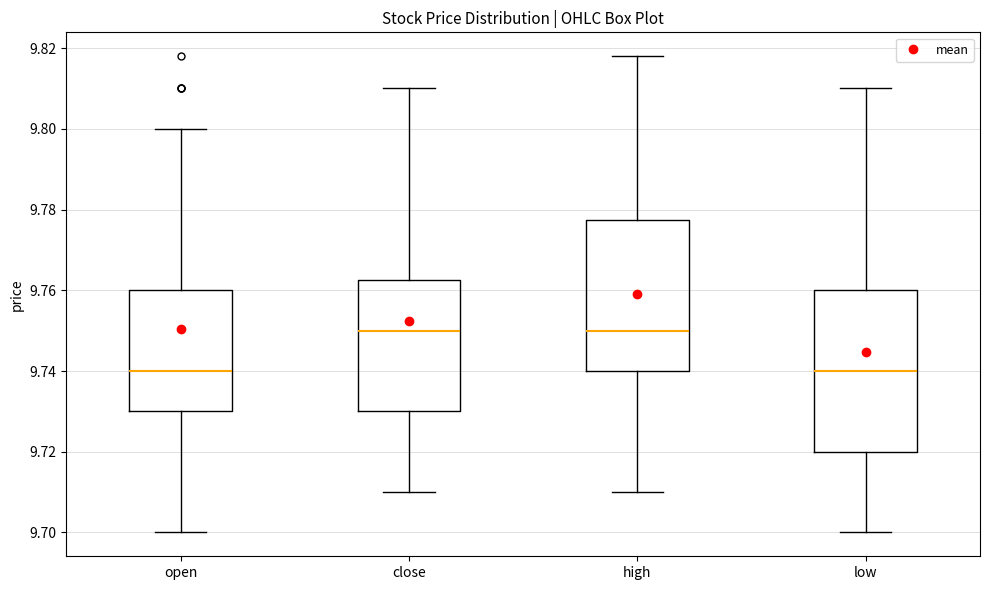

Reading left to right, transcribe this box plot: for each box, give where its median line is, the range the box spans, and where its two whiskers end, as read against the y-axis. The values are not printed on the chart, so give them approximately, as read against the axis.

open: median 9.740, box 9.730 to 9.760, whiskers 9.700 to 9.800
close: median 9.750, box 9.730 to 9.762, whiskers 9.710 to 9.810
high: median 9.750, box 9.740 to 9.778, whiskers 9.710 to 9.818
low: median 9.740, box 9.720 to 9.760, whiskers 9.700 to 9.810